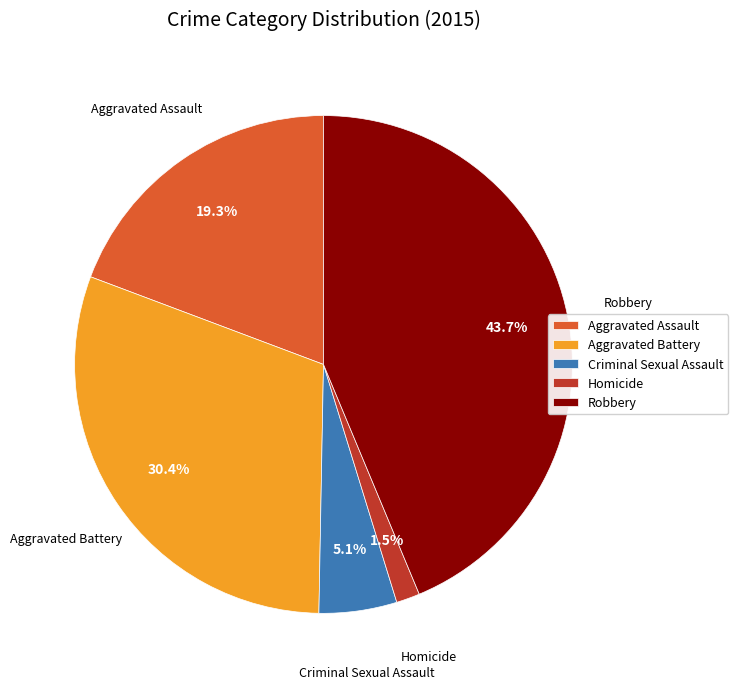

What percentage is the Aggravated Battery slice, to the nearest percent?

30%